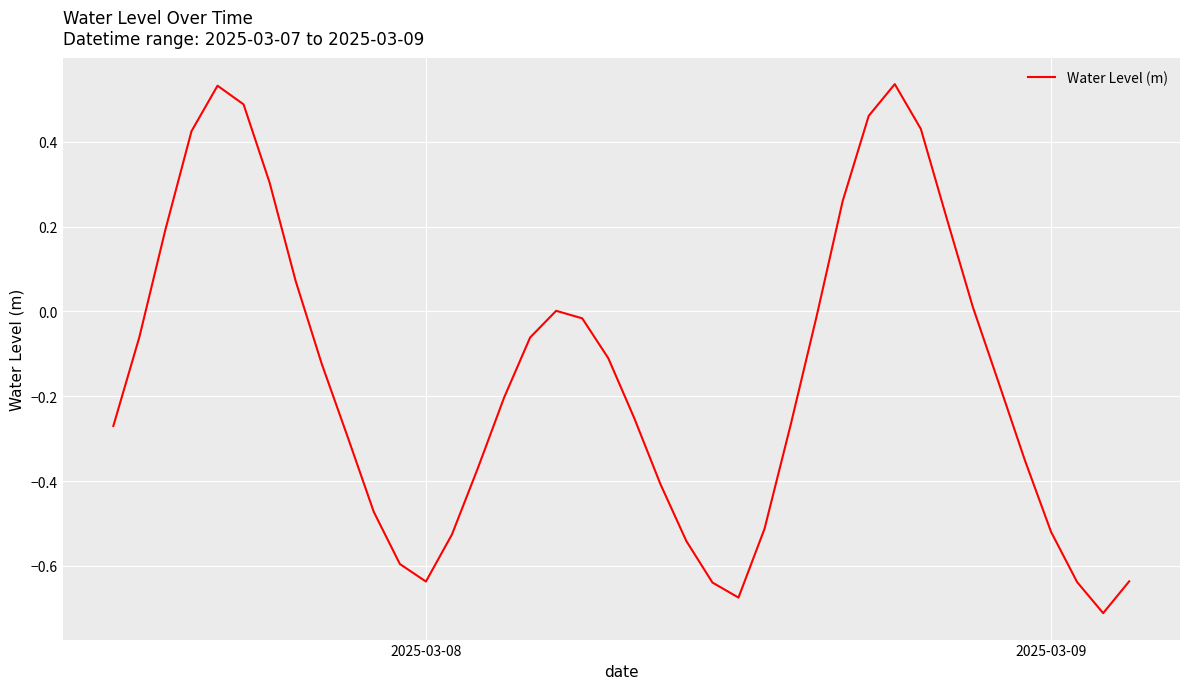

What is the difference between the maximum and minimum values?

1.2